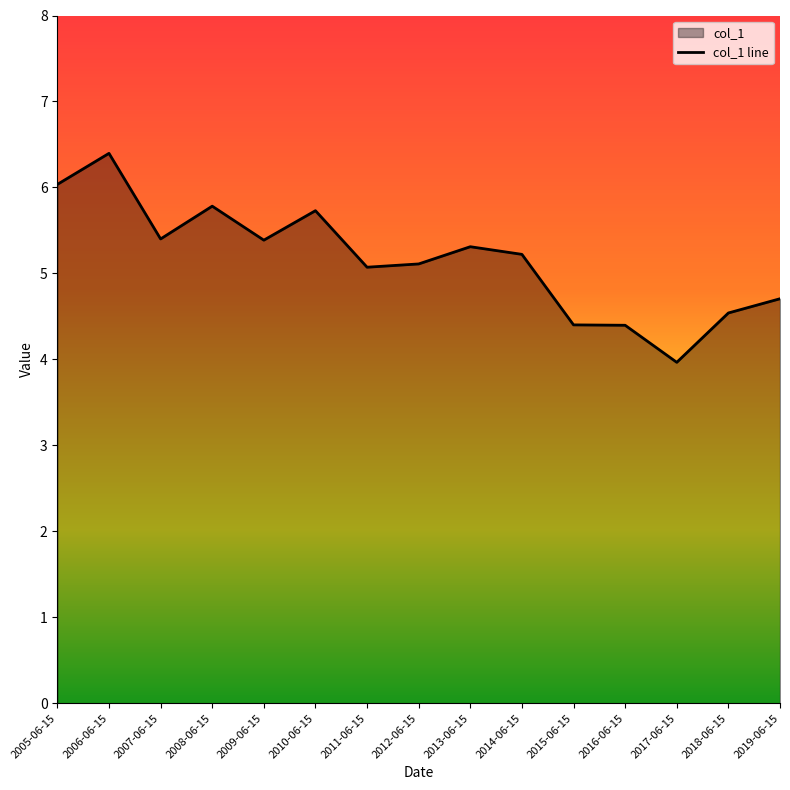

Which has a higher value, 2009-06-15 or 2018-06-15?

2009-06-15